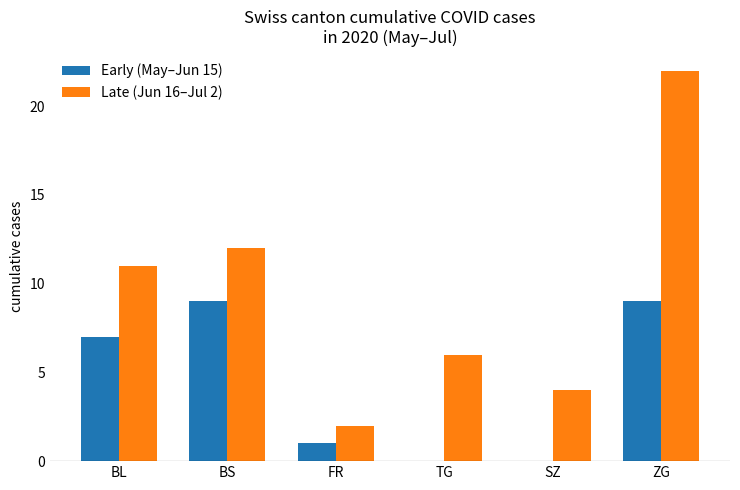

What is the total value across all series at ZG?

31